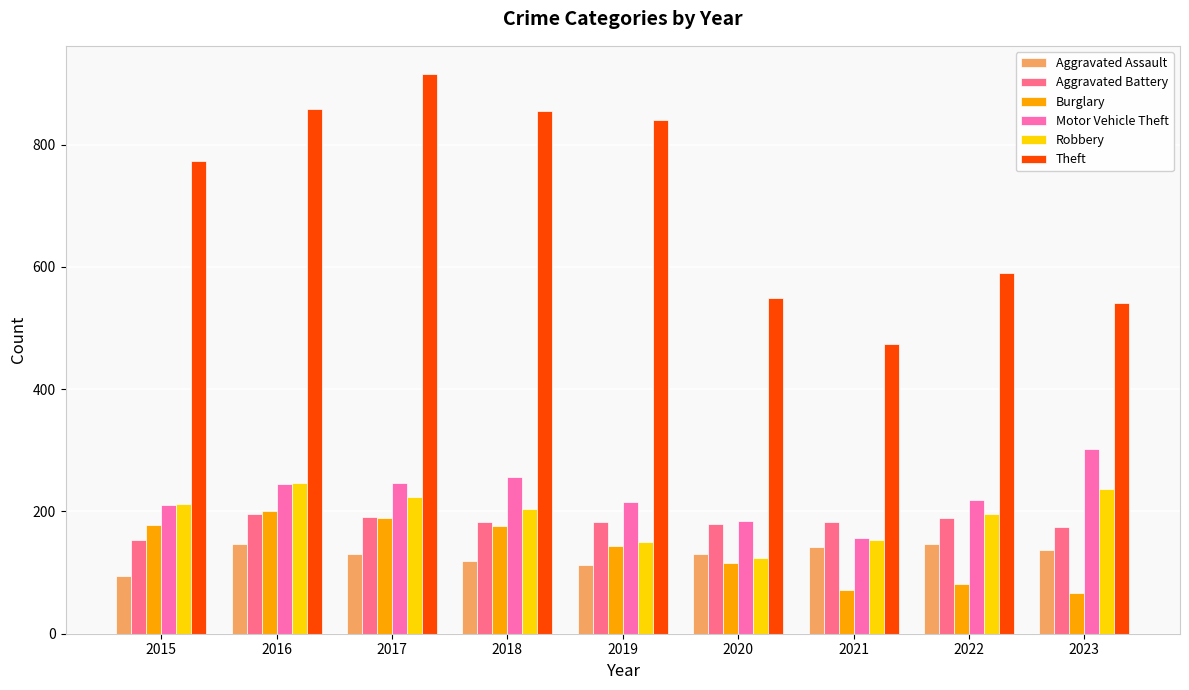

How many values in the Robbery series are below 204?

4